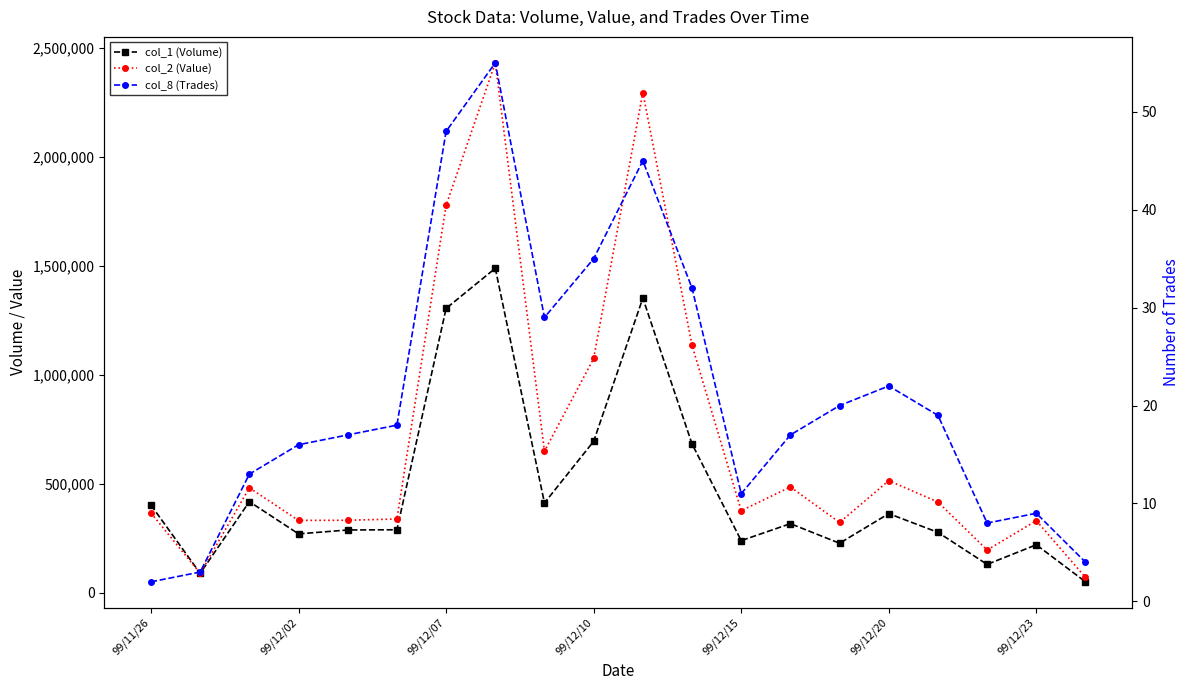

Is this an area chart (filled region under the line)?

No